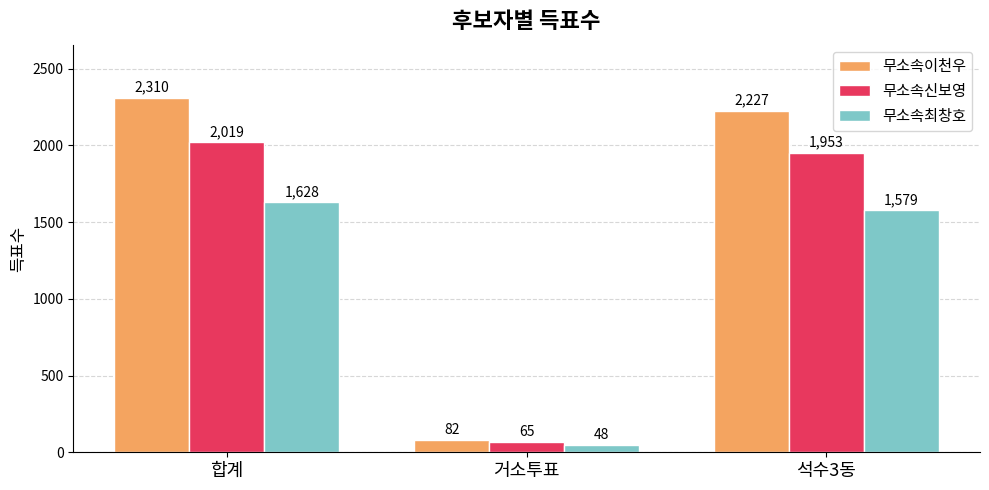

Which category has the lowest value in the 무소속이천우 series?

거소투표